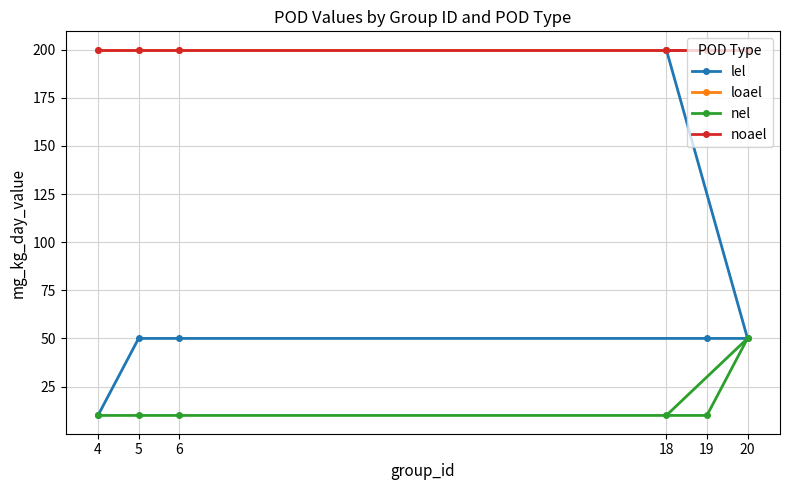

Which category has the lowest value across all series?

4